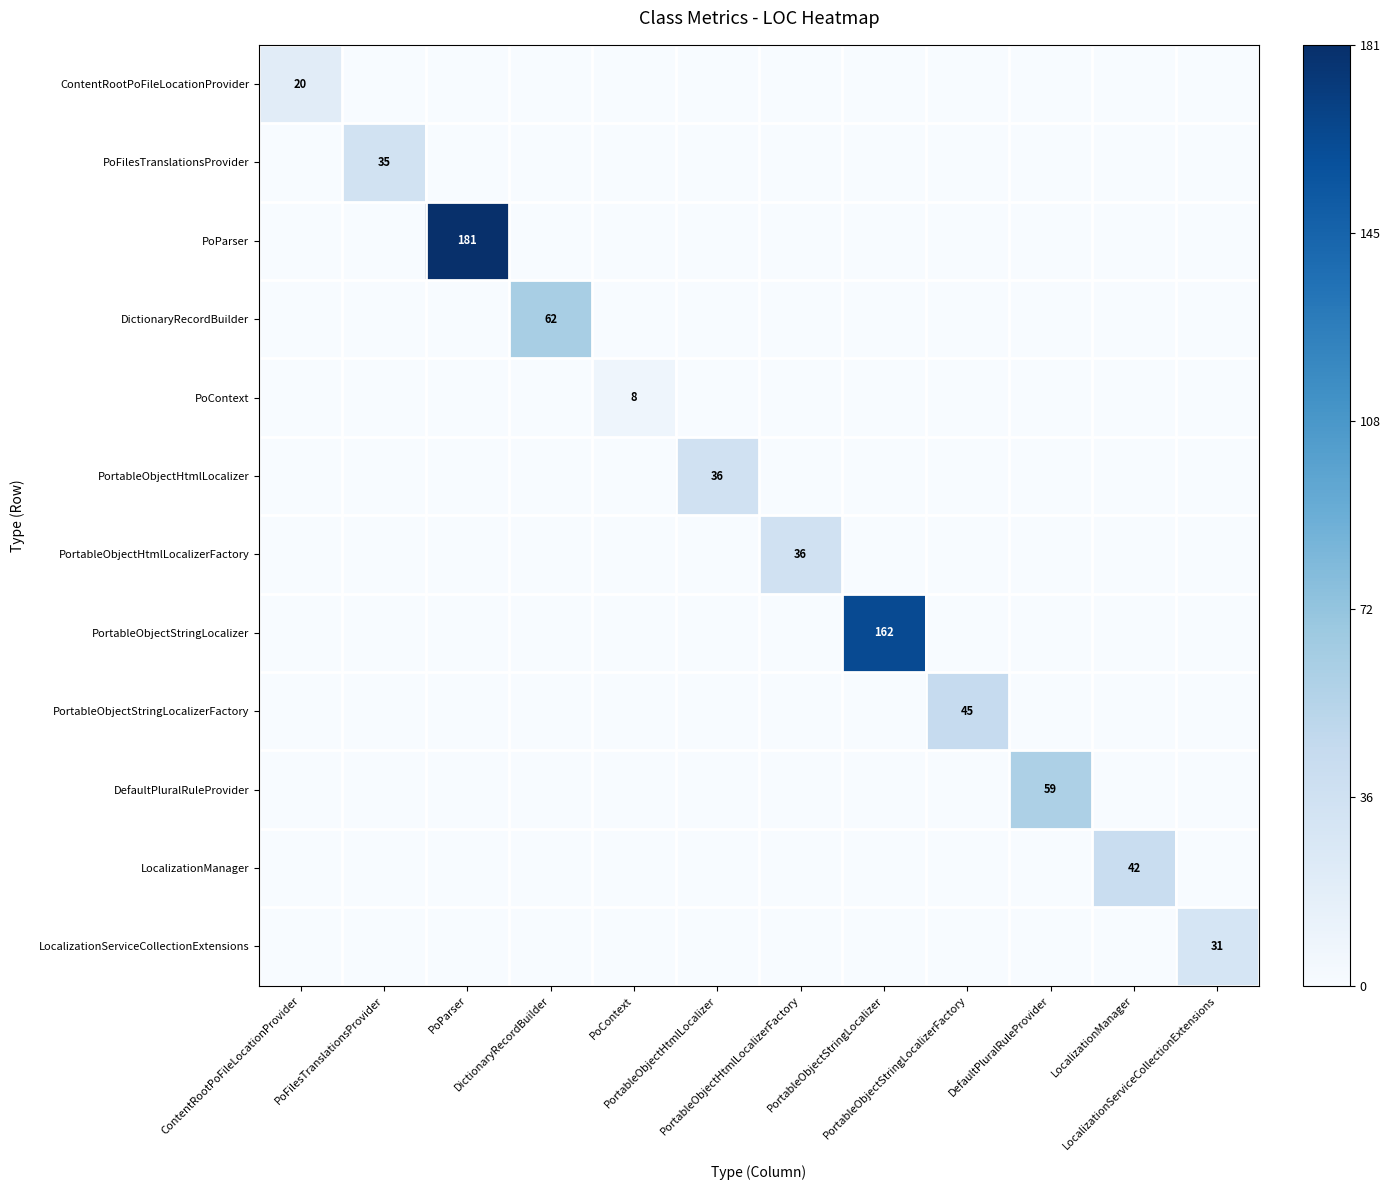

Is it true that ContentRootPoFileLocationProvider equals 0.0 at PoFilesTranslationsProvider?

True